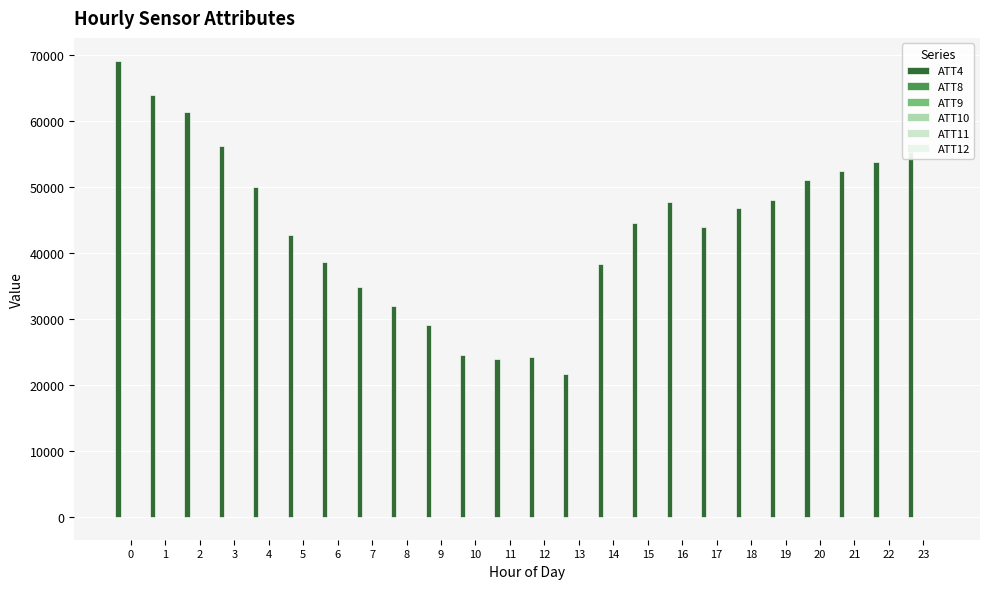

Which series has the largest total across all categories?

ATT4